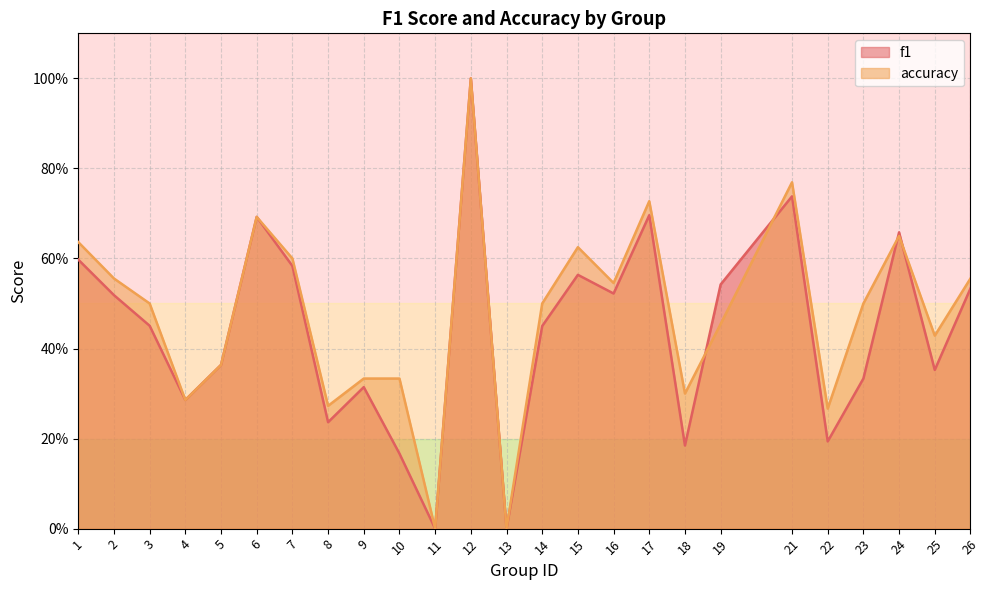

What is the total value across all series at 16?

1.1